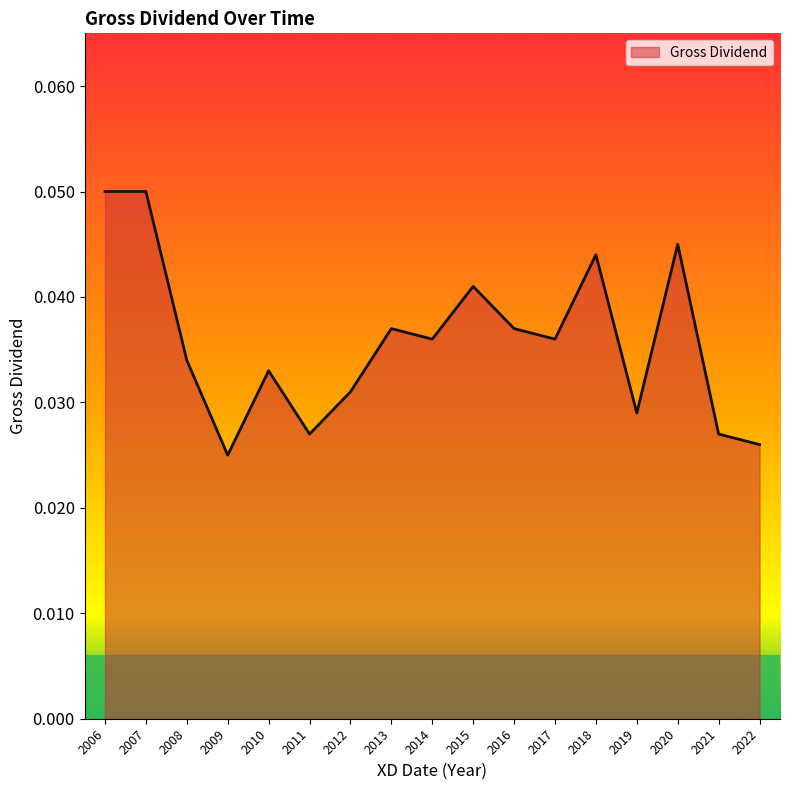

Which has a higher value, 2018 or 2016?

2018